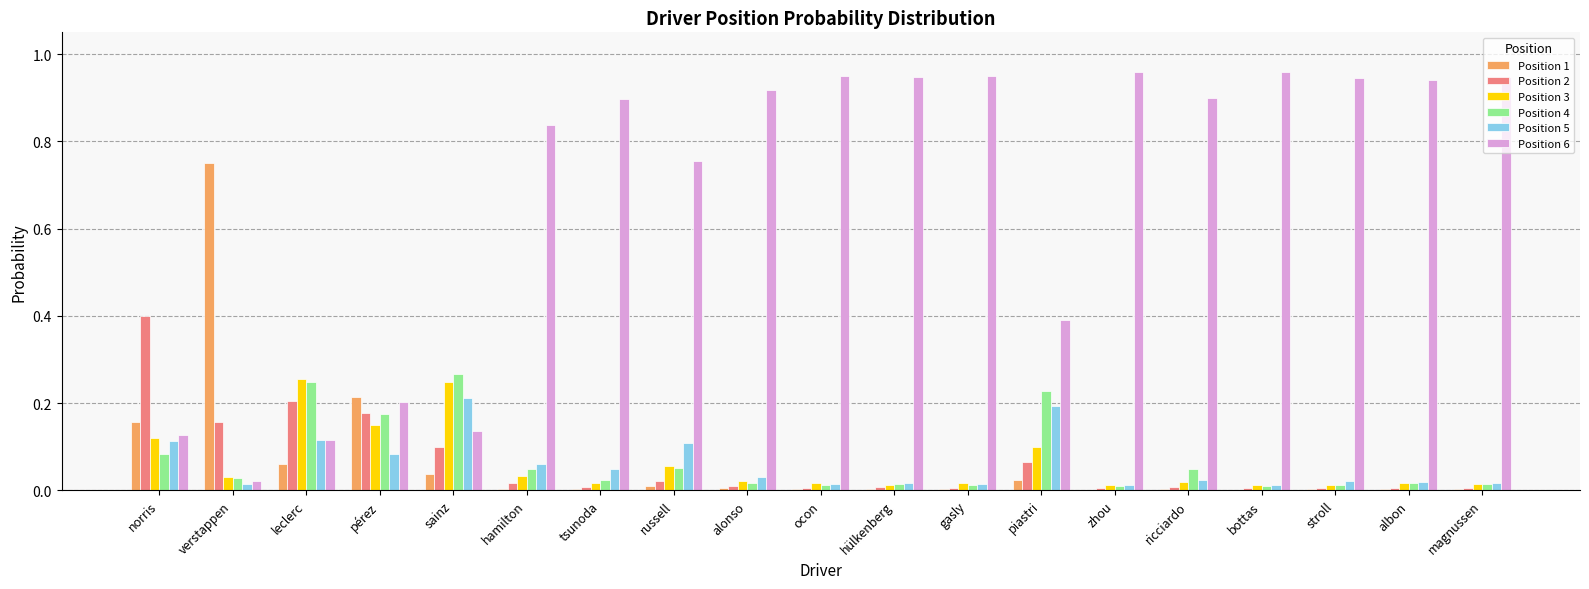

Is the value of Position 6 at alonso greater than the value of Position 1 at gasly?

Yes